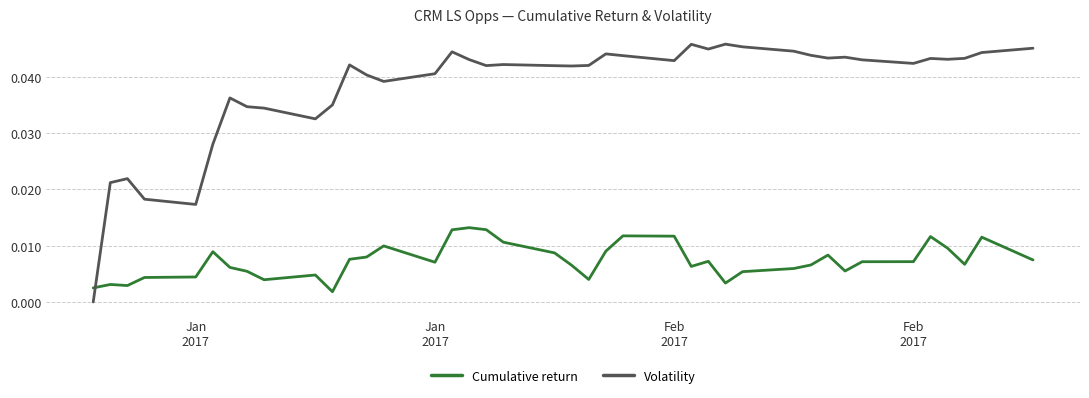

How many intersections are there between Cumulative return and Volatility?

1